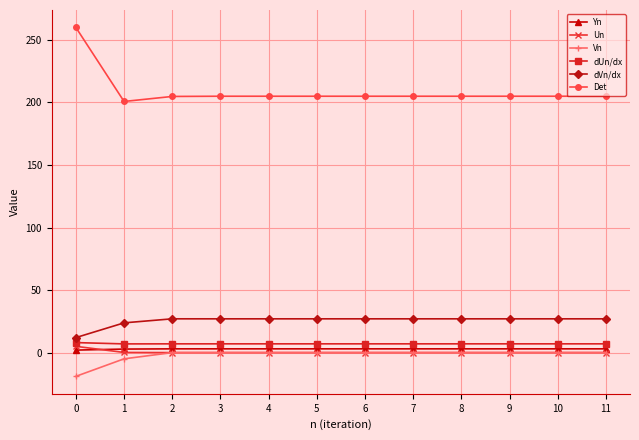

What is the minimum value for Yn?

2.0